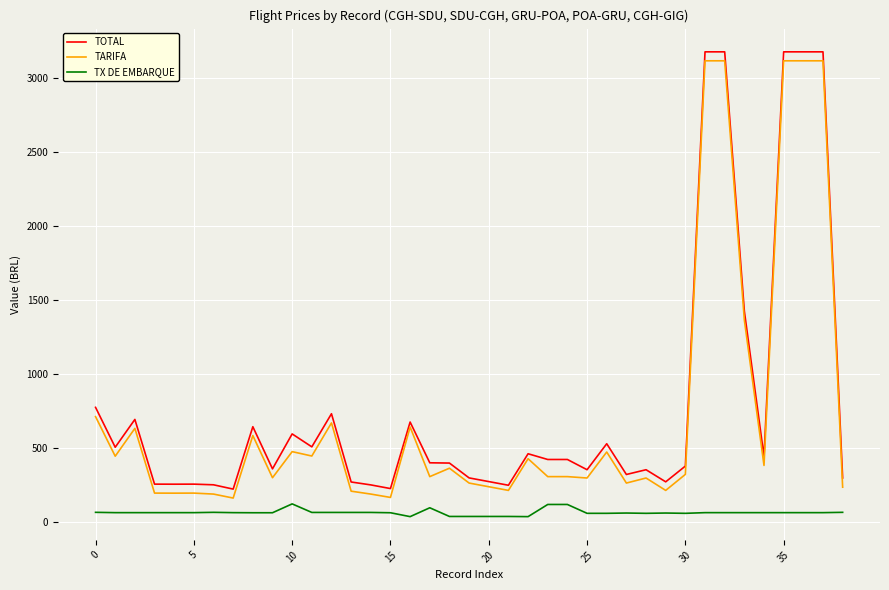

List the series in order of their peak value, highest first.

TOTAL, TARIFA, TX DE EMBARQUE